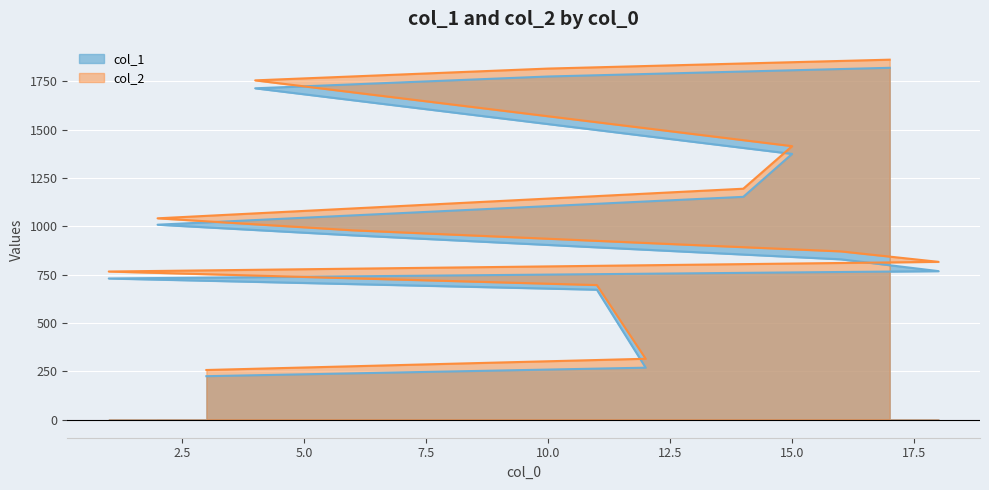

True or false: col_1 and col_2 intersect in this chart.

False